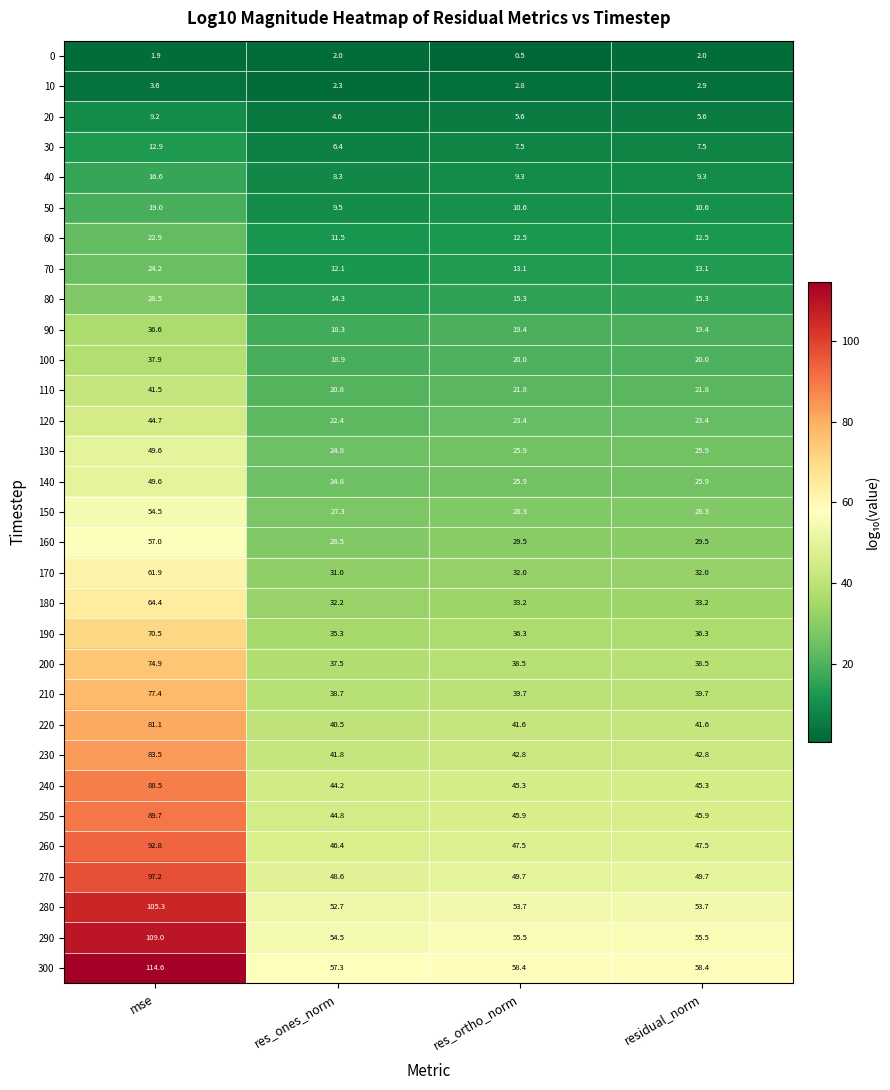

The value of 0 at residual_norm is 2.0. True or false?

True